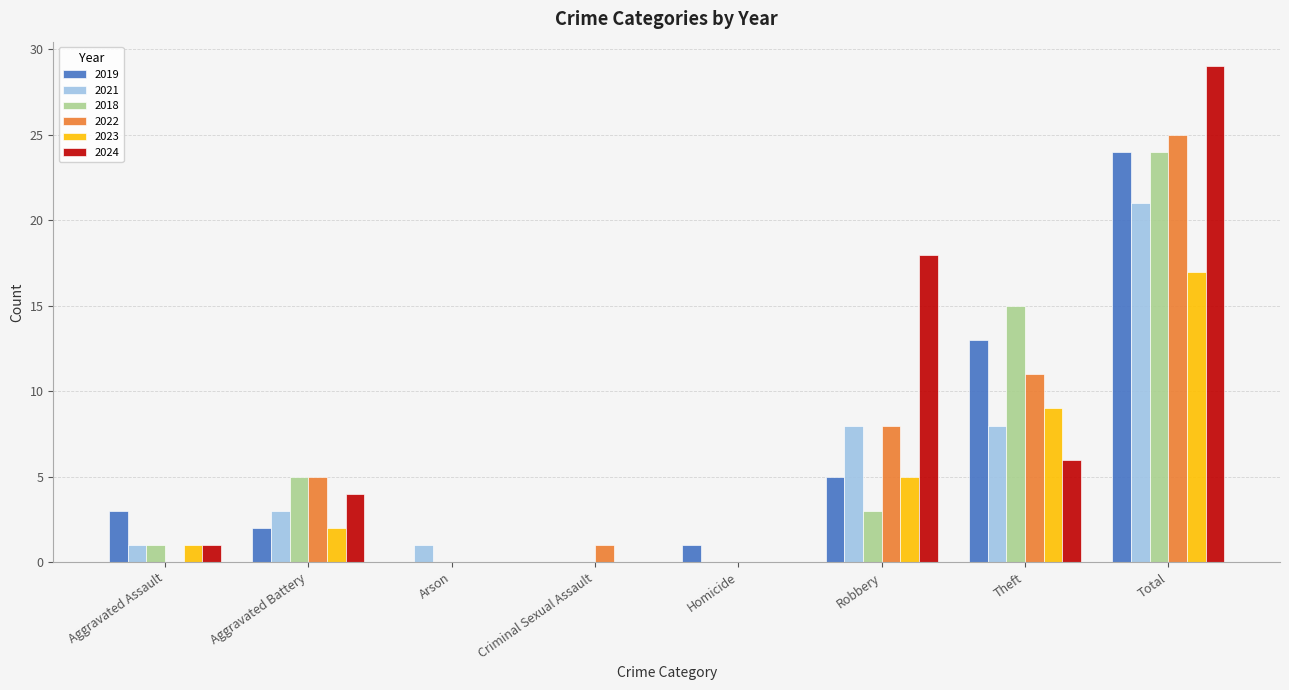

Which series changed the most between Arson and Theft?

2018